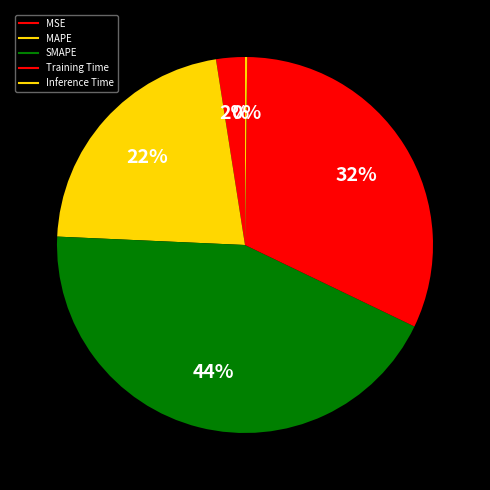

How many slices are in this pie chart?

5